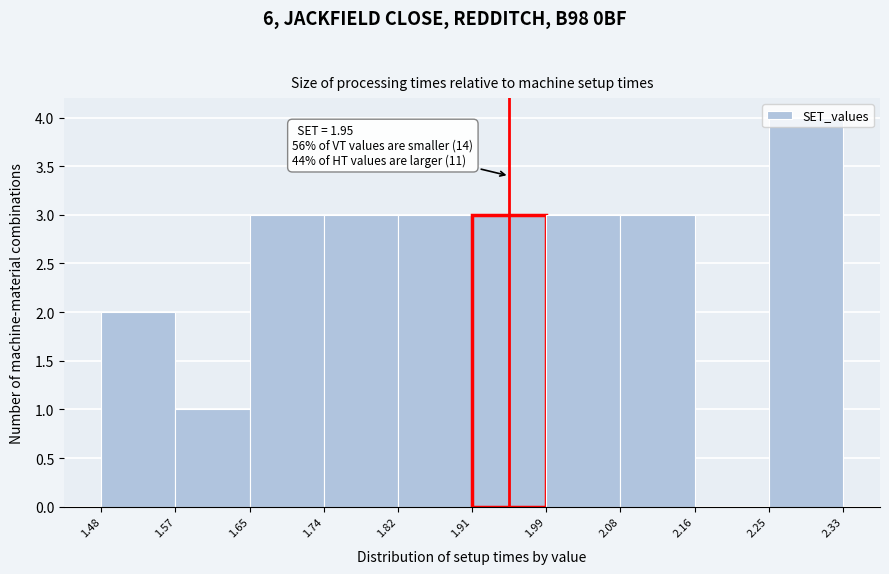

Over which range of the x-axis is the bar tallest?

2.25 to 2.33